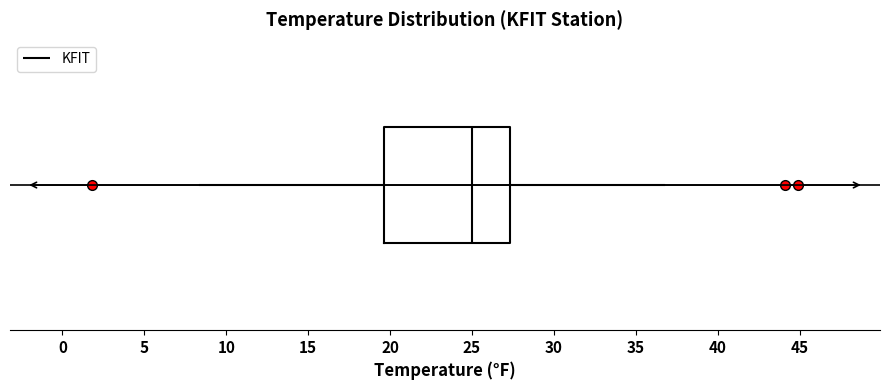

Transcribe this box plot: give where the median line is, the range the box spans, and where the two whiskers end, as read against the x-axis. The values are not printed on the chart, so give them approximately, as read against the axis.

median 25.0, box 19.5 to 27.5, whiskers 8.5 to 36.5